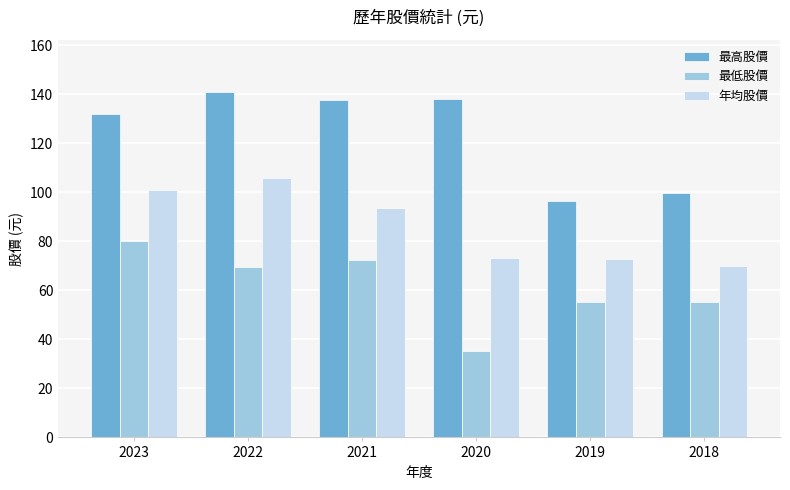

What is the spread (max minus min) of values at 2018?

44.6